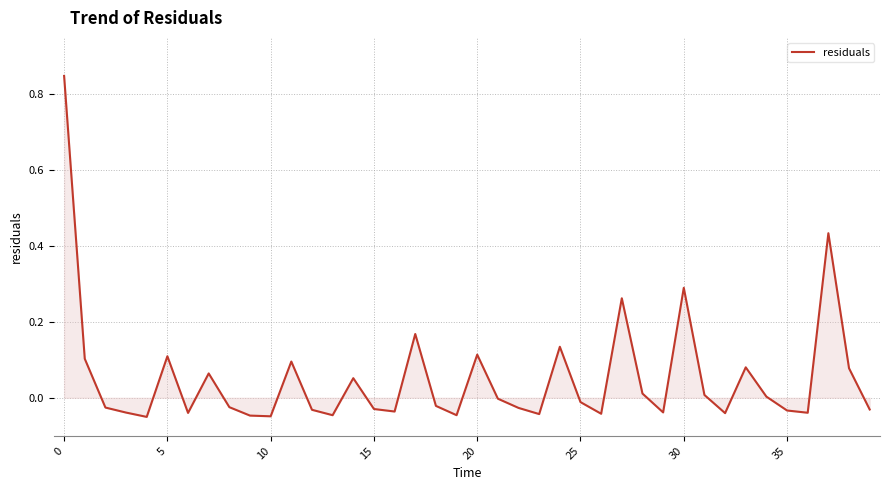

Does the chart display data point markers on the line(s)?

No